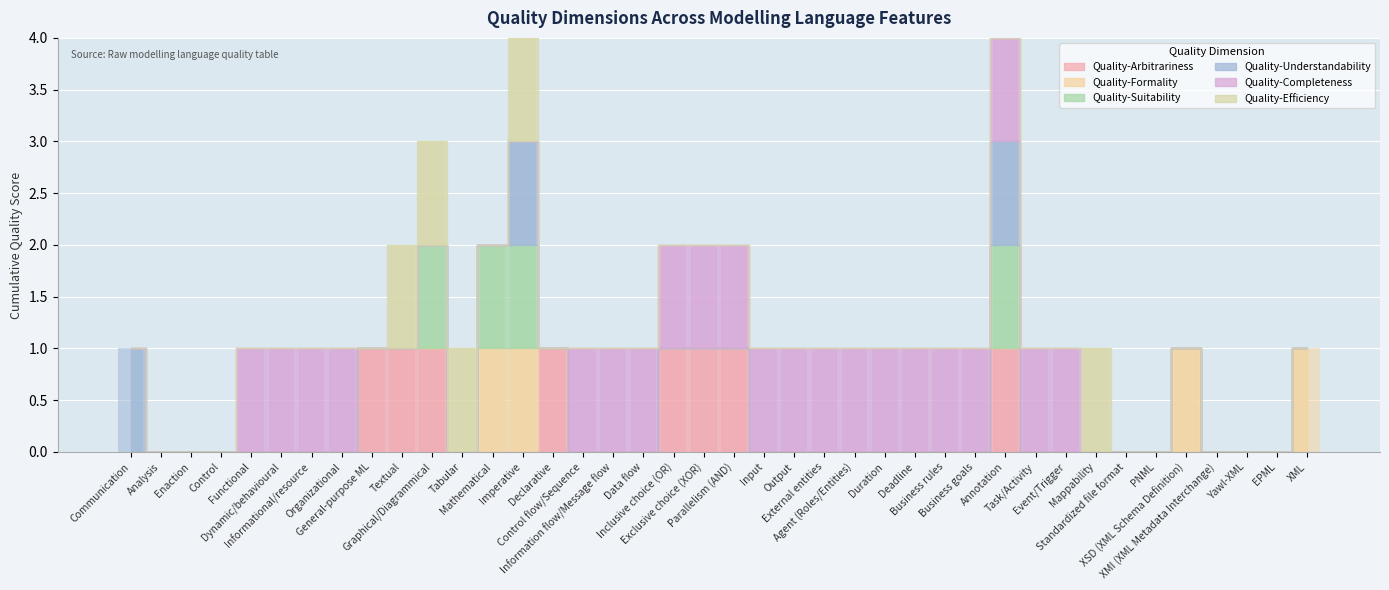

Reading left to right, extract all data points from this chart.

Quality-Arbitrariness: Communication=0	Analysis=0	Enaction=0	Control=0	Functional=0	Dynamic/behavioural=0	Informational/resource=0	Organizational=0	General-purpose ML=1	Textual=1	Graphical/Diagrammical=1	Tabular=0	Mathematical=0	Imperative=0	Declarative=1	Control flow/Sequence=0	Information flow/Message flow=0	Data flow=0	Inclusive choice (OR)=1	Exclusive choice (XOR)=1	Parallelism (AND)=1	Input=0	Output=0	External entities=0	Agent (Roles/Entities)=0	Duration=0	Deadline=0	Business rules=0	Business goals=0	Annotation=1	Task/Activity=0	Event/Trigger=0	Mappability=0	Standardized file format=0	PNML=0	XSD (XML Schema Definition)=0	XMI (XML Metadata Interchange)=0	Yawl-XML=0	EPML=0	XML=0
Quality-Formality: Communication=0	Analysis=0	Enaction=0	Control=0	Functional=0	Dynamic/behavioural=0	Informational/resource=0	Organizational=0	General-purpose ML=0	Textual=0	Graphical/Diagrammical=0	Tabular=0	Mathematical=1	Imperative=1	Declarative=0	Control flow/Sequence=0	Information flow/Message flow=0	Data flow=0	Inclusive choice (OR)=0	Exclusive choice (XOR)=0	Parallelism (AND)=0	Input=0	Output=0	External entities=0	Agent (Roles/Entities)=0	Duration=0	Deadline=0	Business rules=0	Business goals=0	Annotation=0	Task/Activity=0	Event/Trigger=0	Mappability=0	Standardized file format=0	PNML=0	XSD (XML Schema Definition)=1	XMI (XML Metadata Interchange)=0	Yawl-XML=0	EPML=0	XML=1
Quality-Suitability: Communication=0	Analysis=0	Enaction=0	Control=0	Functional=0	Dynamic/behavioural=0	Informational/resource=0	Organizational=0	General-purpose ML=0	Textual=0	Graphical/Diagrammical=1	Tabular=0	Mathematical=1	Imperative=1	Declarative=0	Control flow/Sequence=0	Information flow/Message flow=0	Data flow=0	Inclusive choice (OR)=0	Exclusive choice (XOR)=0	Parallelism (AND)=0	Input=0	Output=0	External entities=0	Agent (Roles/Entities)=0	Duration=0	Deadline=0	Business rules=0	Business goals=0	Annotation=1	Task/Activity=0	Event/Trigger=0	Mappability=0	Standardized file format=0	PNML=0	XSD (XML Schema Definition)=0	XMI (XML Metadata Interchange)=0	Yawl-XML=0	EPML=0	XML=0
Quality-Understandability: Communication=1	Analysis=0	Enaction=0	Control=0	Functional=0	Dynamic/behavioural=0	Informational/resource=0	Organizational=0	General-purpose ML=0	Textual=0	Graphical/Diagrammical=0	Tabular=0	Mathematical=0	Imperative=1	Declarative=0	Control flow/Sequence=0	Information flow/Message flow=0	Data flow=0	Inclusive choice (OR)=0	Exclusive choice (XOR)=0	Parallelism (AND)=0	Input=0	Output=0	External entities=0	Agent (Roles/Entities)=0	Duration=0	Deadline=0	Business rules=0	Business goals=0	Annotation=1	Task/Activity=0	Event/Trigger=0	Mappability=0	Standardized file format=0	PNML=0	XSD (XML Schema Definition)=0	XMI (XML Metadata Interchange)=0	Yawl-XML=0	EPML=0	XML=0
Quality-Completeness: Communication=0	Analysis=0	Enaction=0	Control=0	Functional=1	Dynamic/behavioural=1	Informational/resource=1	Organizational=1	General-purpose ML=0	Textual=0	Graphical/Diagrammical=0	Tabular=0	Mathematical=0	Imperative=0	Declarative=0	Control flow/Sequence=1	Information flow/Message flow=1	Data flow=1	Inclusive choice (OR)=1	Exclusive choice (XOR)=1	Parallelism (AND)=1	Input=1	Output=1	External entities=1	Agent (Roles/Entities)=1	Duration=1	Deadline=1	Business rules=1	Business goals=1	Annotation=1	Task/Activity=1	Event/Trigger=1	Mappability=0	Standardized file format=0	PNML=0	XSD (XML Schema Definition)=0	XMI (XML Metadata Interchange)=0	Yawl-XML=0	EPML=0	XML=0
Quality-Efficiency: Communication=0	Analysis=0	Enaction=0	Control=0	Functional=0	Dynamic/behavioural=0	Informational/resource=0	Organizational=0	General-purpose ML=0	Textual=1	Graphical/Diagrammical=1	Tabular=1	Mathematical=0	Imperative=1	Declarative=0	Control flow/Sequence=0	Information flow/Message flow=0	Data flow=0	Inclusive choice (OR)=0	Exclusive choice (XOR)=0	Parallelism (AND)=0	Input=0	Output=0	External entities=0	Agent (Roles/Entities)=0	Duration=0	Deadline=0	Business rules=0	Business goals=0	Annotation=0	Task/Activity=0	Event/Trigger=0	Mappability=1	Standardized file format=0	PNML=0	XSD (XML Schema Definition)=0	XMI (XML Metadata Interchange)=0	Yawl-XML=0	EPML=0	XML=0